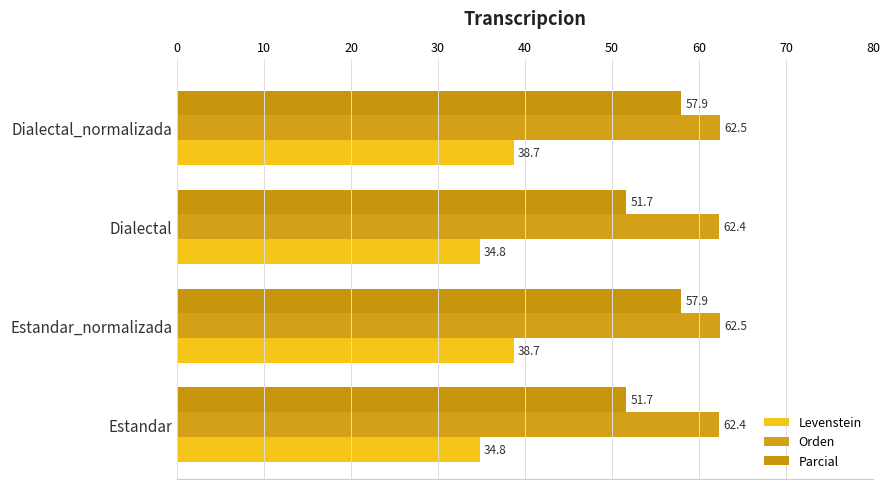

At how many categories does at least one series exceed 59?

4